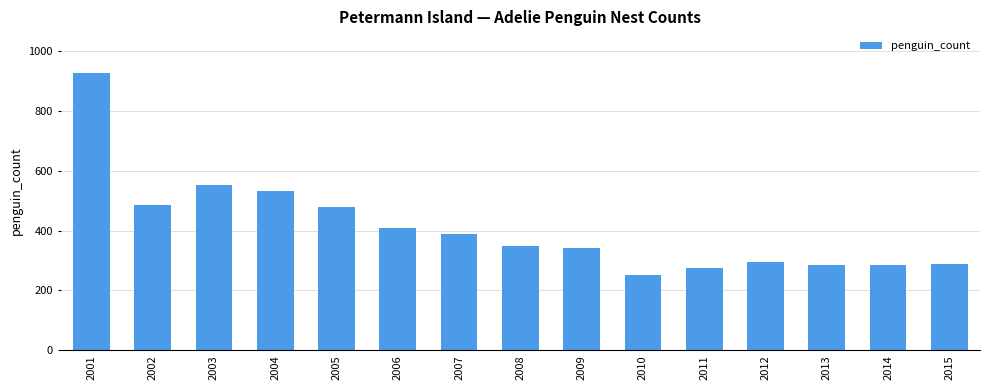

True or false: the data shows 532.0 at 2004.

True